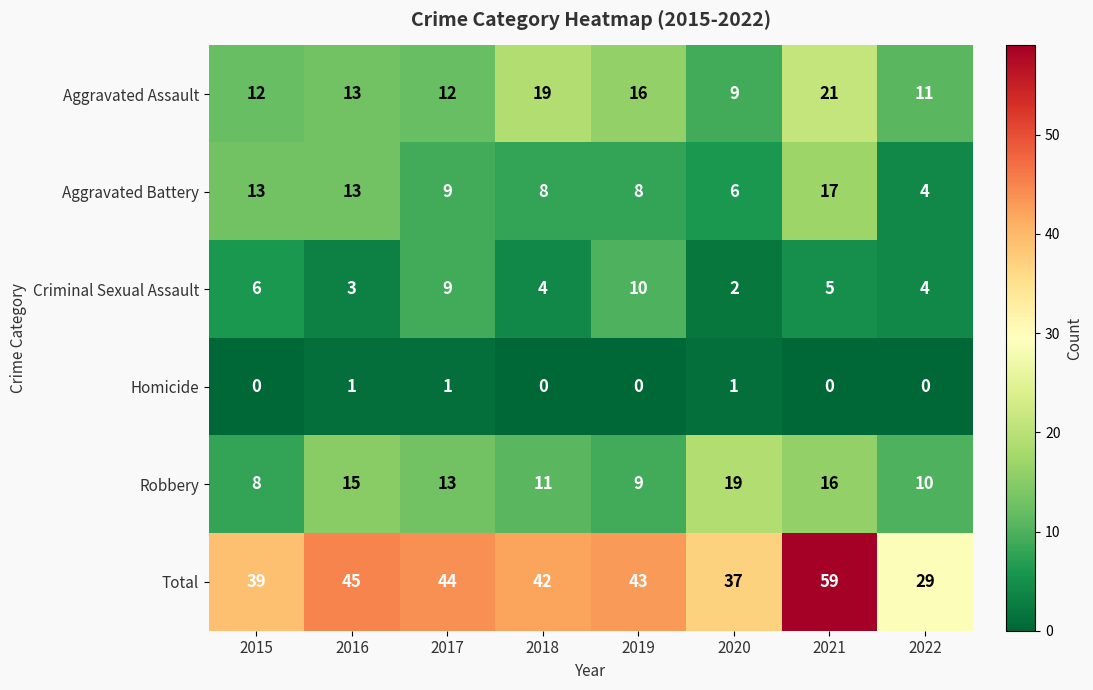

The value of Homicide at 2021 is 0. True or false?

True